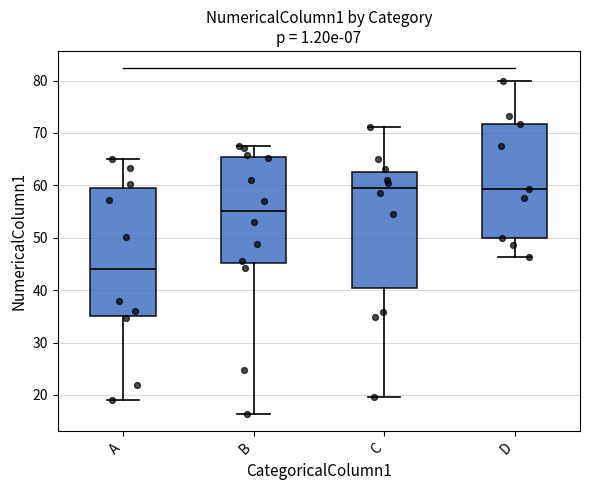

Which box has the lowest median line?

A